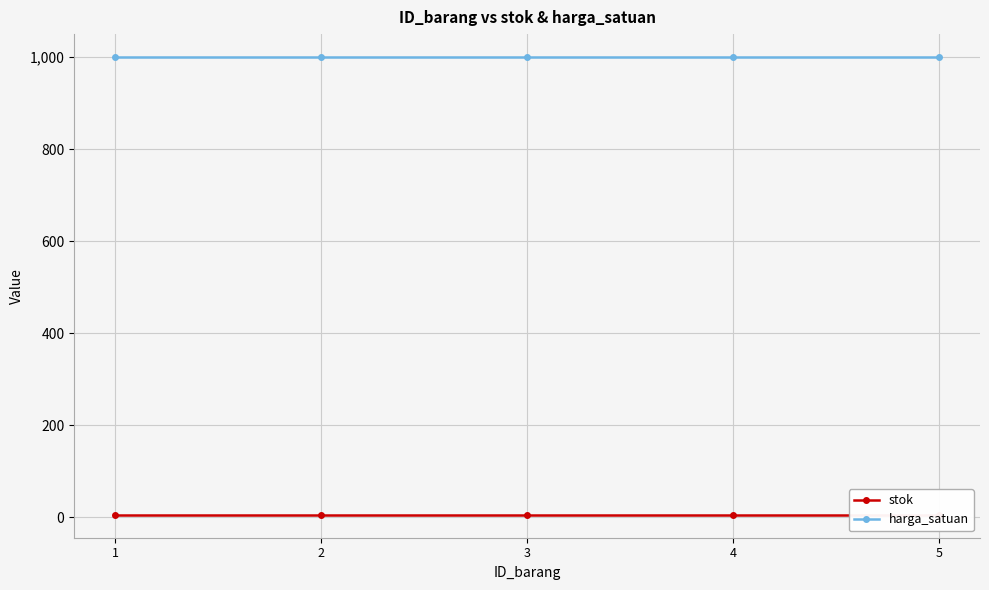

What is the sum of all stok values?

25